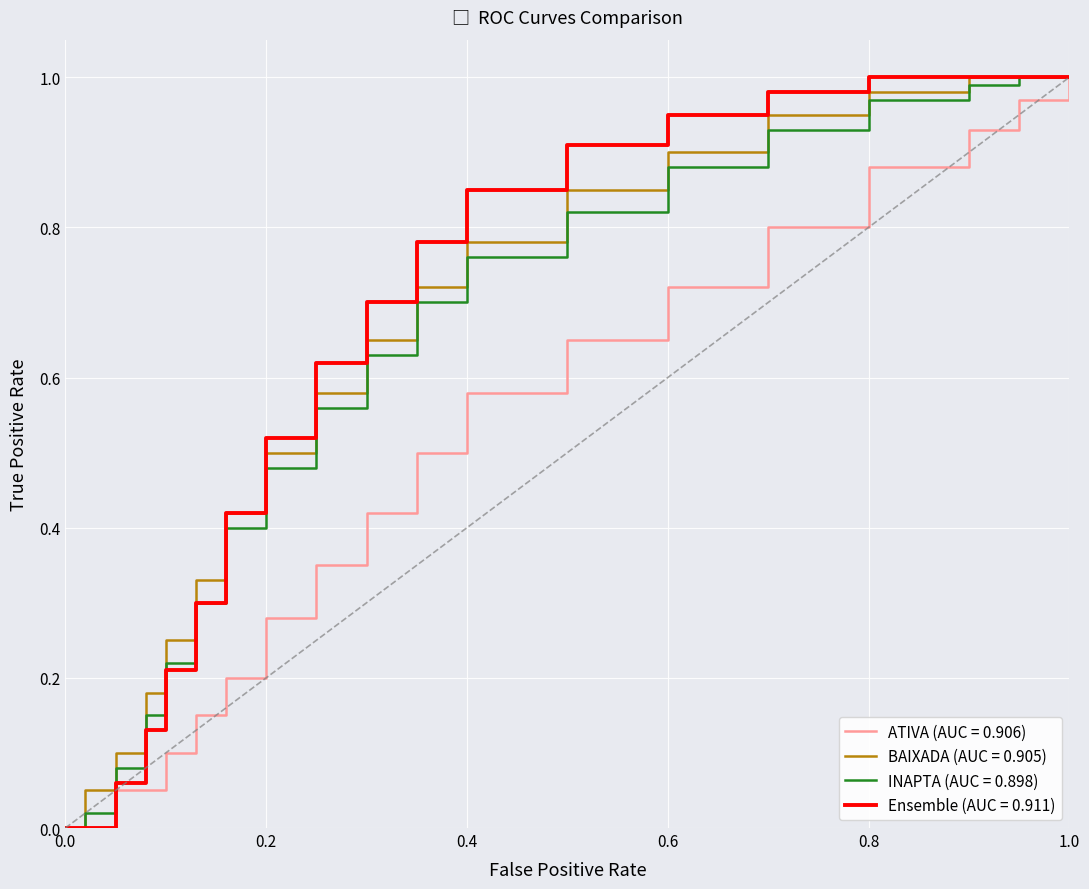

What is the greatest value displayed?

1.0